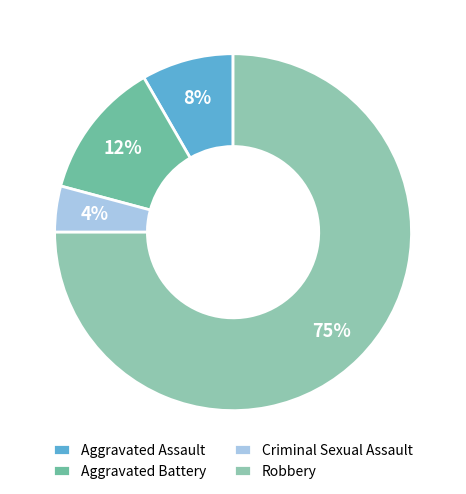

The Aggravated Assault slice represents 8% of the pie. True or false?

True